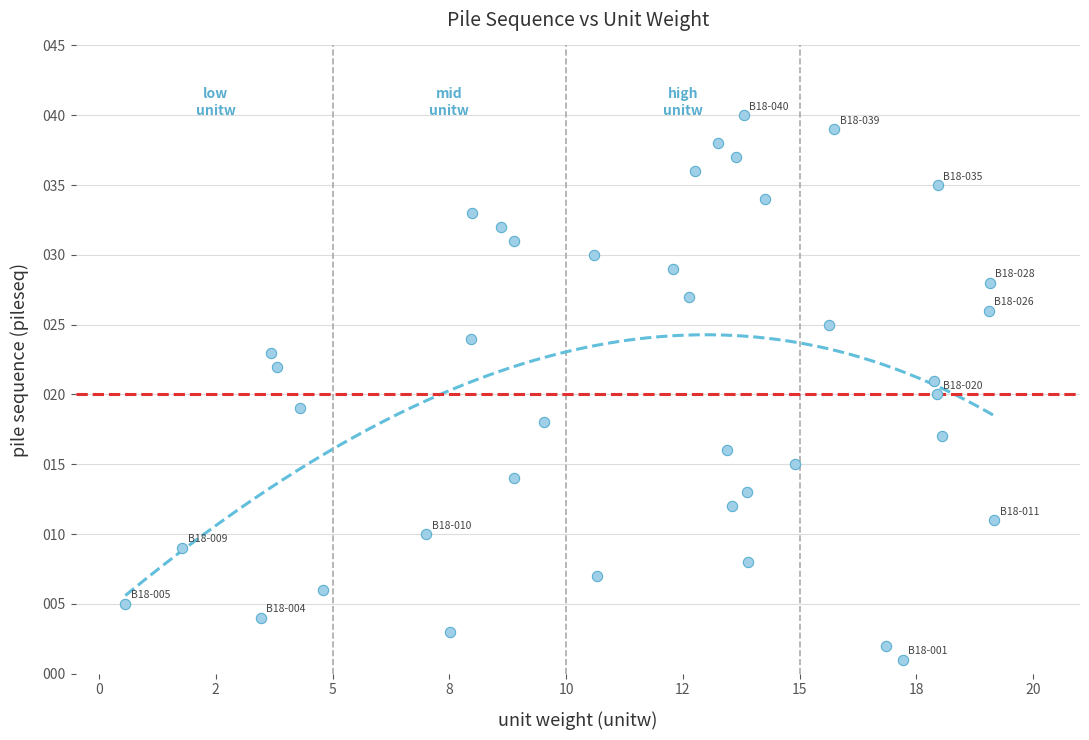

What is the range of Y values (max minus min)?

39